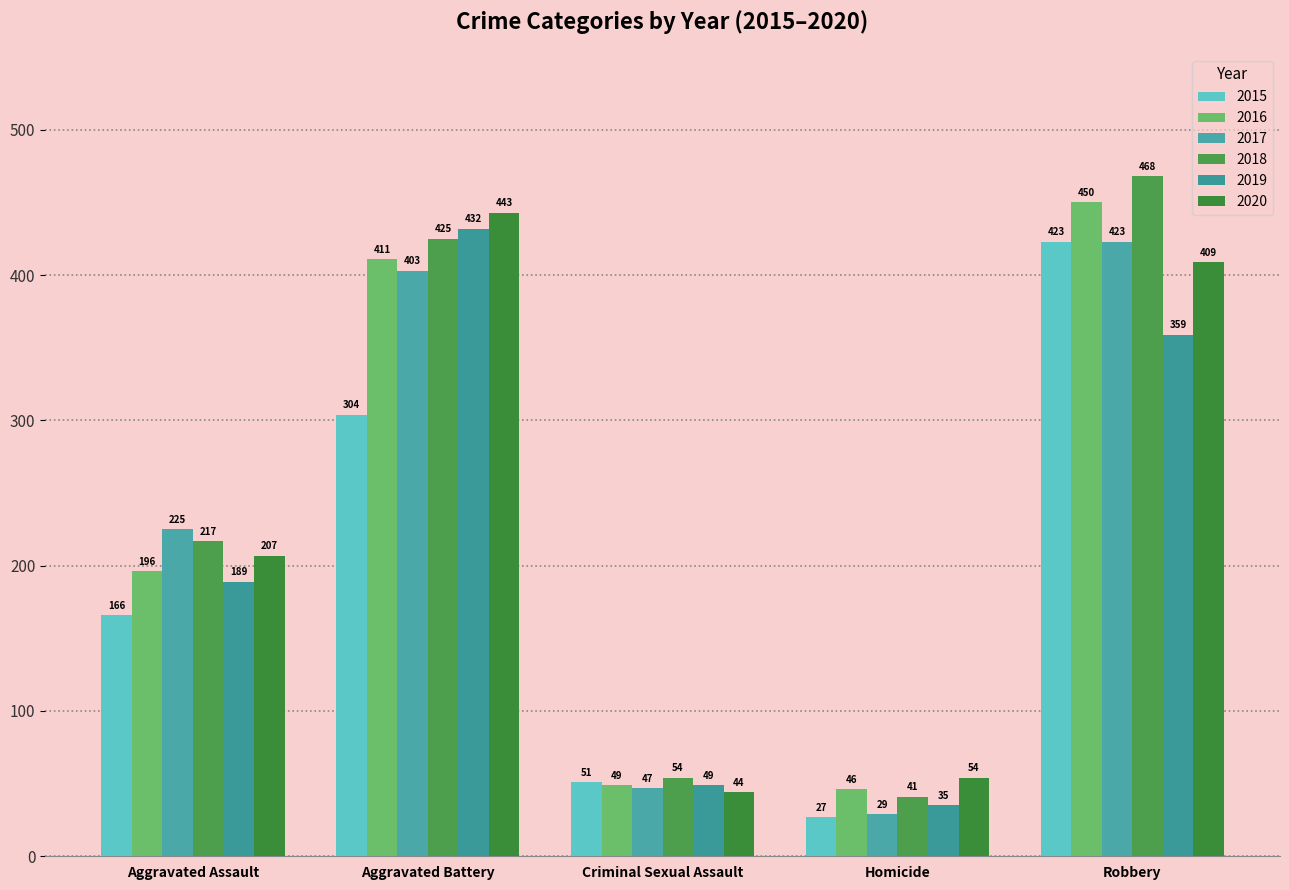

What is the spread (max minus min) of values at Aggravated Battery?

139